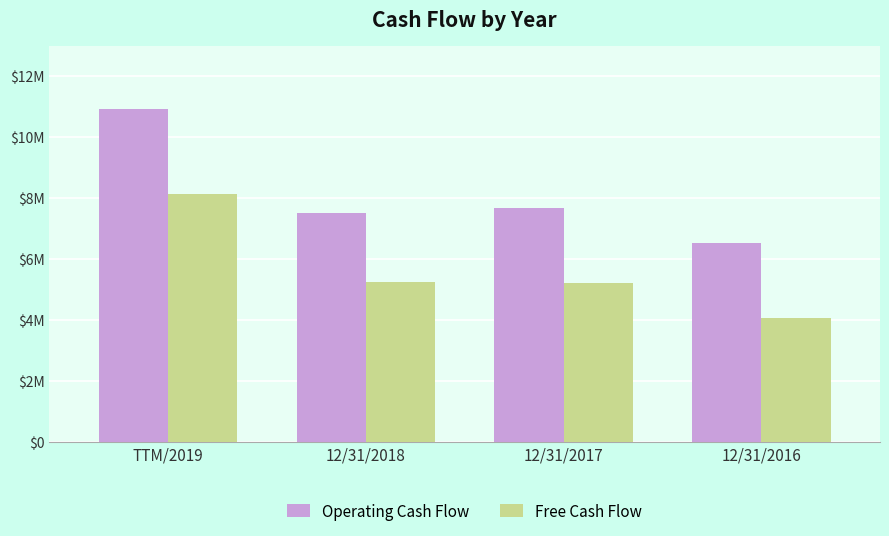

What is the total value across all series at 12/31/2016?

10584000